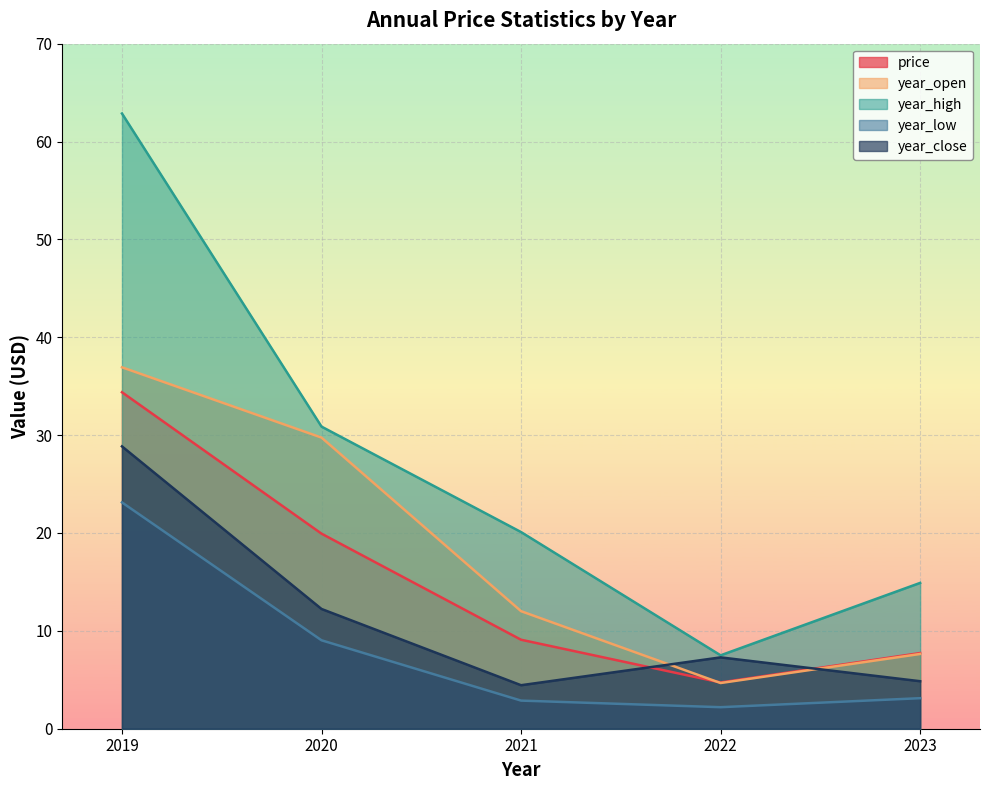

What is the difference between the maximum and minimum values in the year_high series?

55.4